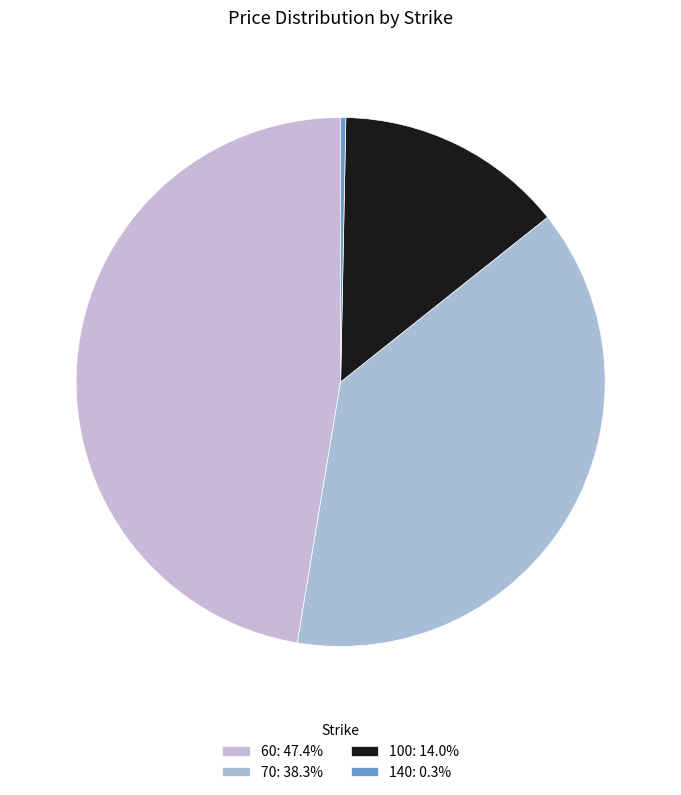

Is the sum of 140 and 100 greater than half?

No